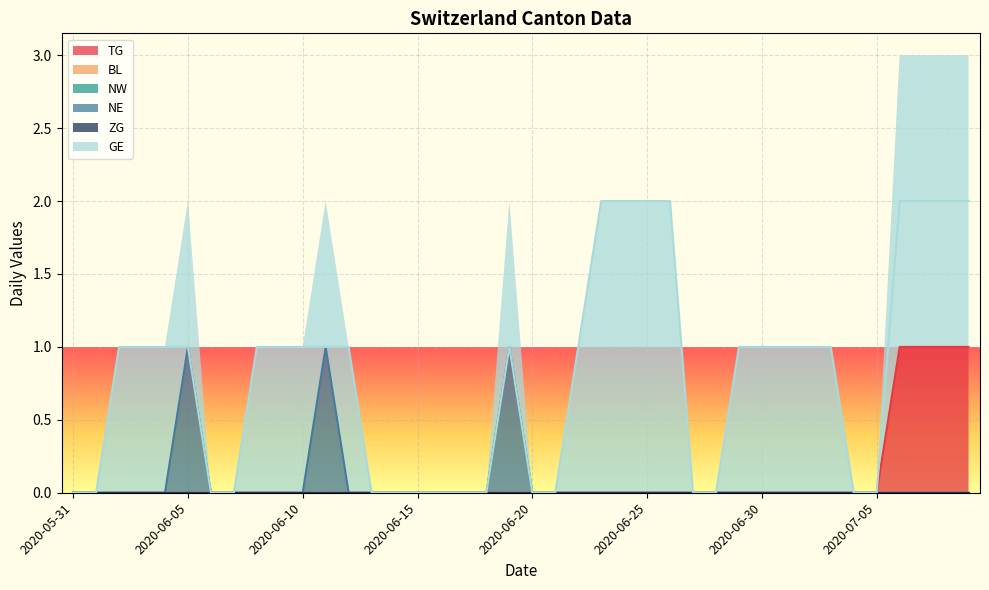

True or false: NE has a value of 0 at 2020-06-02.

True